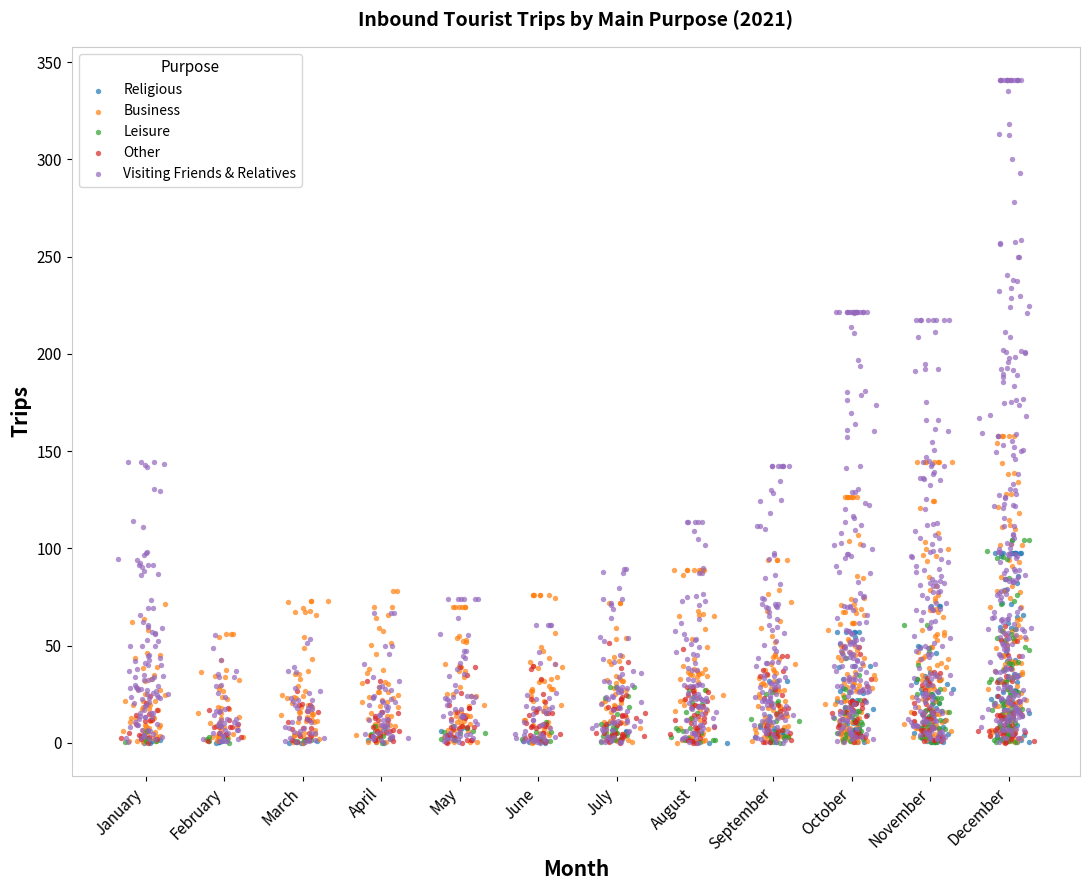

Which series reaches the maximum Y coordinate?

Visiting Friends & Relatives